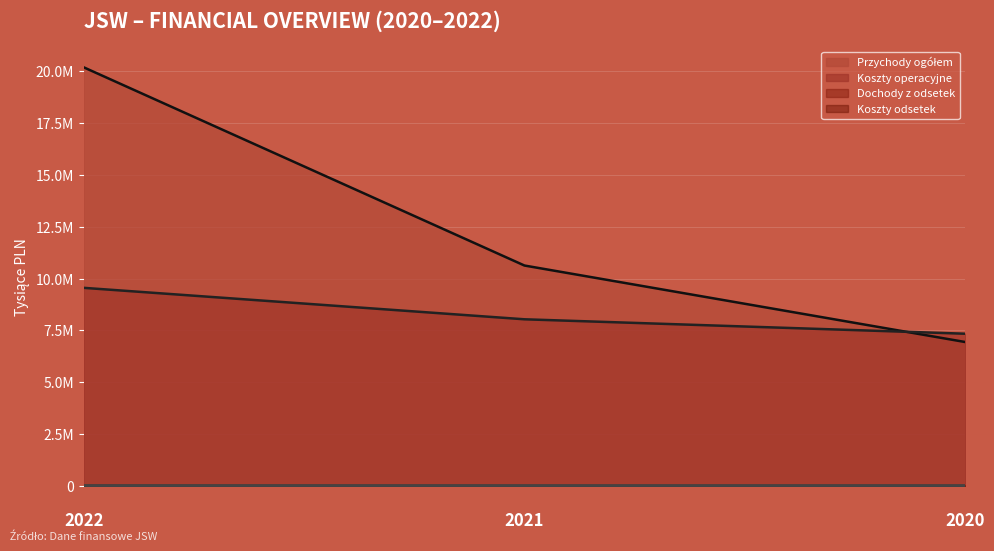

Which category has the highest value across all series?

2022